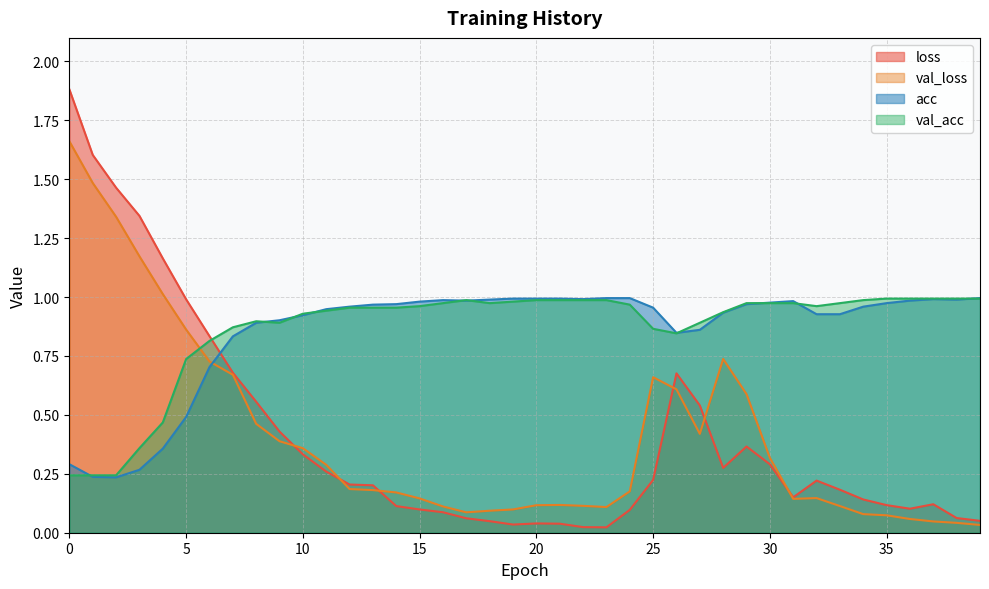

Reading left to right, what are all the values shown in this chart?

loss: 1.9	1.6	1.5	1.3	1.2	1.0	0.8	0.7	0.6	0.4	0.3	0.3	0.2	0.2	0.1	0.1	0.1	0.1	0.0	0.0	0.0	0.0	0.0	0.0	0.1	0.2	0.7	0.5	0.3	0.4	0.3	0.2	0.2	0.2	0.1	0.1	0.1	0.1	0.1	0.1
val_loss: 1.7	1.5	1.3	1.2	1.0	0.9	0.7	0.7	0.5	0.4	0.4	0.3	0.2	0.2	0.2	0.1	0.1	0.1	0.1	0.1	0.1	0.1	0.1	0.1	0.2	0.7	0.6	0.4	0.7	0.6	0.3	0.1	0.1	0.1	0.1	0.1	0.1	0.0	0.0	0.0
acc: 0.3	0.2	0.2	0.3	0.4	0.5	0.7	0.8	0.9	0.9	0.9	0.9	1.0	1.0	1.0	1.0	1.0	1.0	1.0	1.0	1.0	1.0	1.0	1.0	1.0	1.0	0.8	0.9	0.9	1.0	1.0	1.0	0.9	0.9	1.0	1.0	1.0	1.0	1.0	1.0
val_acc: 0.2	0.2	0.2	0.4	0.5	0.7	0.8	0.9	0.9	0.9	0.9	0.9	1.0	1.0	1.0	1.0	1.0	1.0	1.0	1.0	1.0	1.0	1.0	1.0	1.0	0.9	0.8	0.9	0.9	1.0	1.0	1.0	1.0	1.0	1.0	1.0	1.0	1.0	1.0	1.0